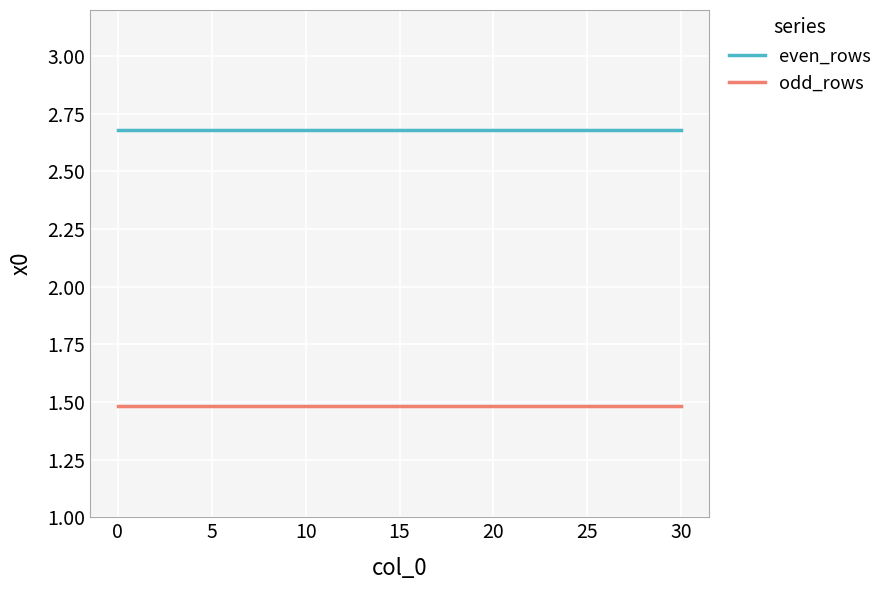

What is the lowest value of the even_rows series?

2.7